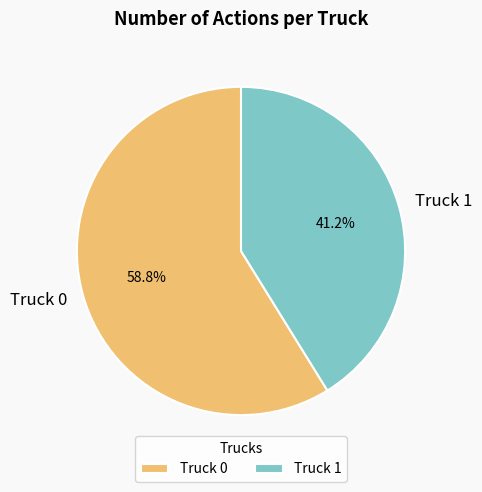

To the nearest percent, what percentage of the pie is Truck 0?

59%